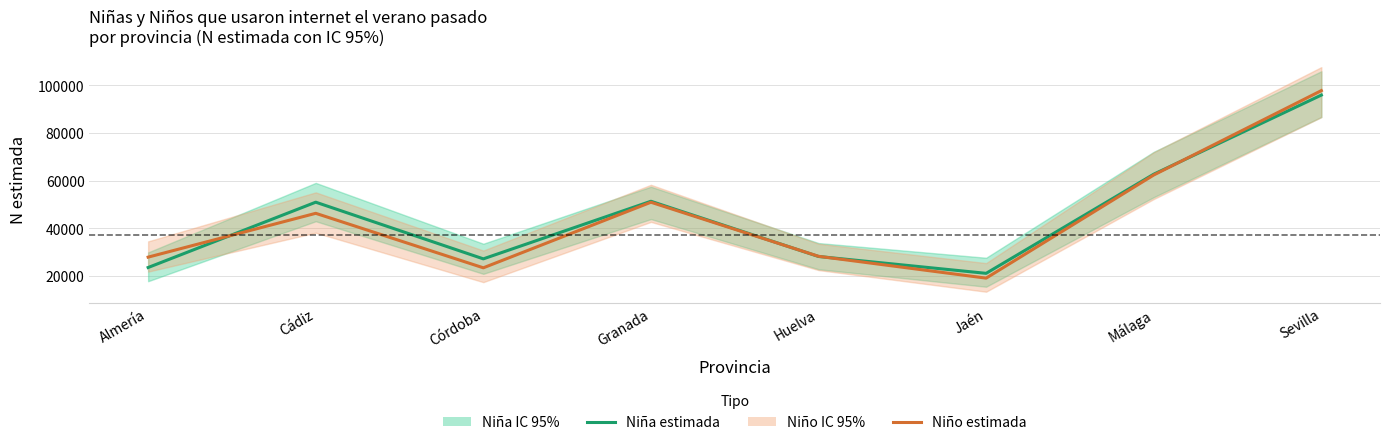

Where is the first local maximum for Niño (estimada)?

Cádiz